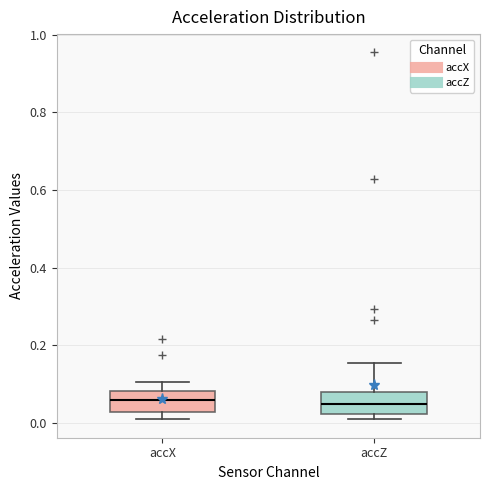

Reading left to right, transcribe this box plot: for each box, give where its median line is, the range the box spans, and where its two whiskers end, as read against the y-axis. The values are not printed on the chart, so give them approximately, as read against the axis.

accX: median 0.06, box 0.02 to 0.08, whiskers 0.02 (just below the box's lower edge) to 0.10
accZ: median 0.04, box 0.02 to 0.08, whiskers 0.00 to 0.16